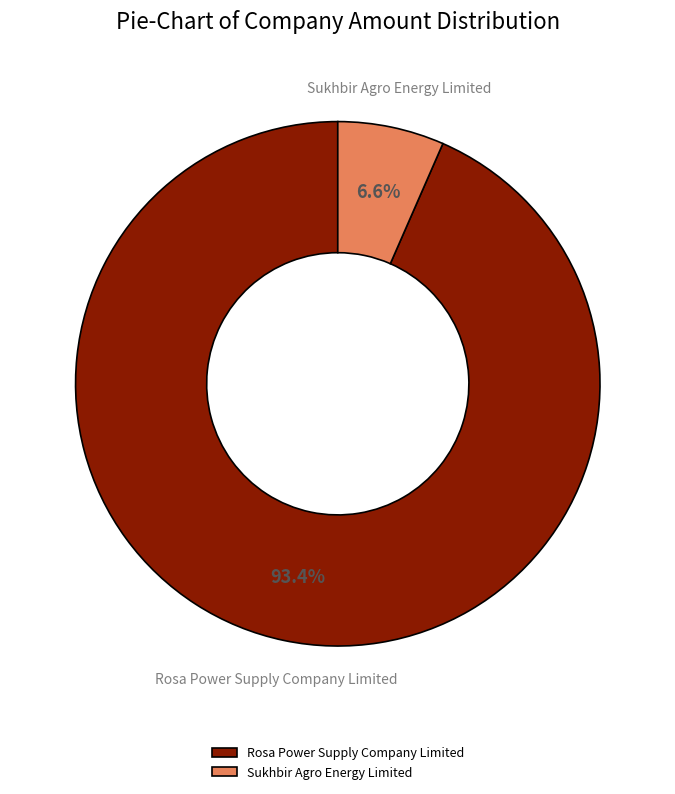

To the nearest percent, what portion does Sukhbir Agro Energy Limited represent?

7%